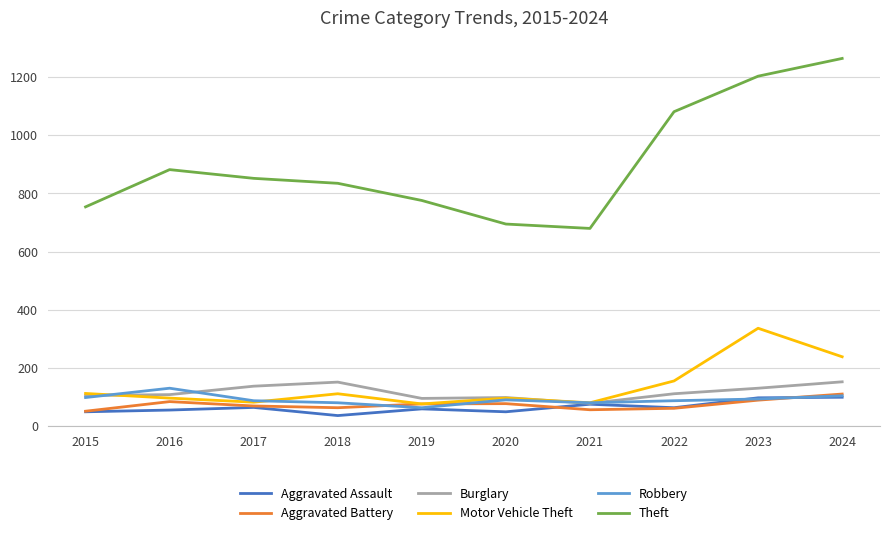

Between 2019 and 2024, which series saw the biggest shift?

Theft